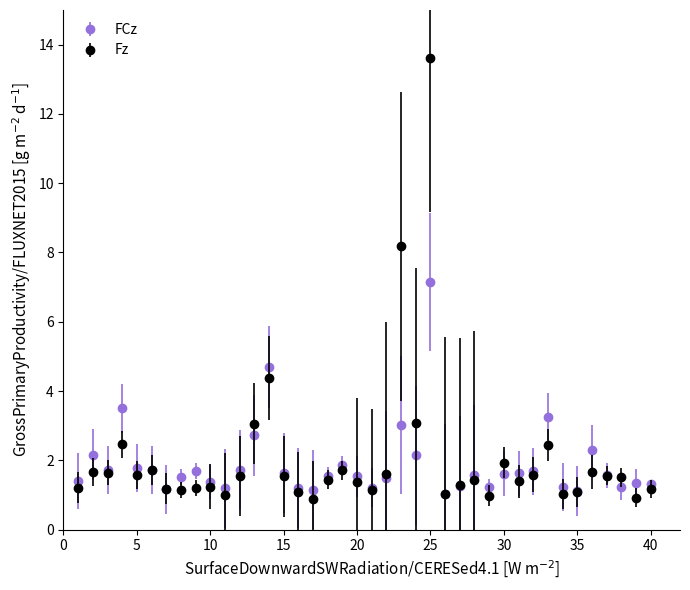

True or false: FCz has more than 0 points higher than both neighbors.

True